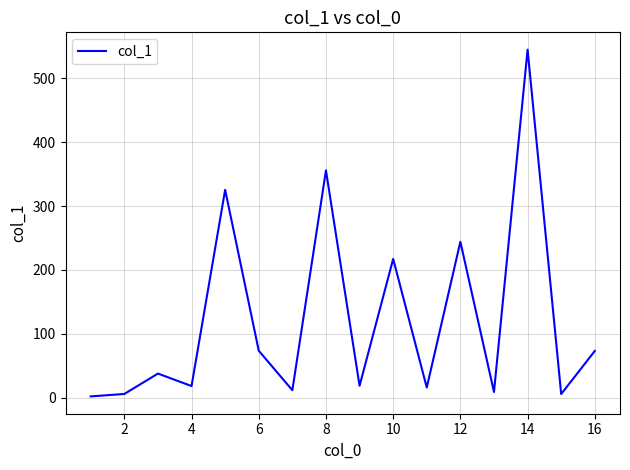

What is the maximum value shown in the chart?

544.9